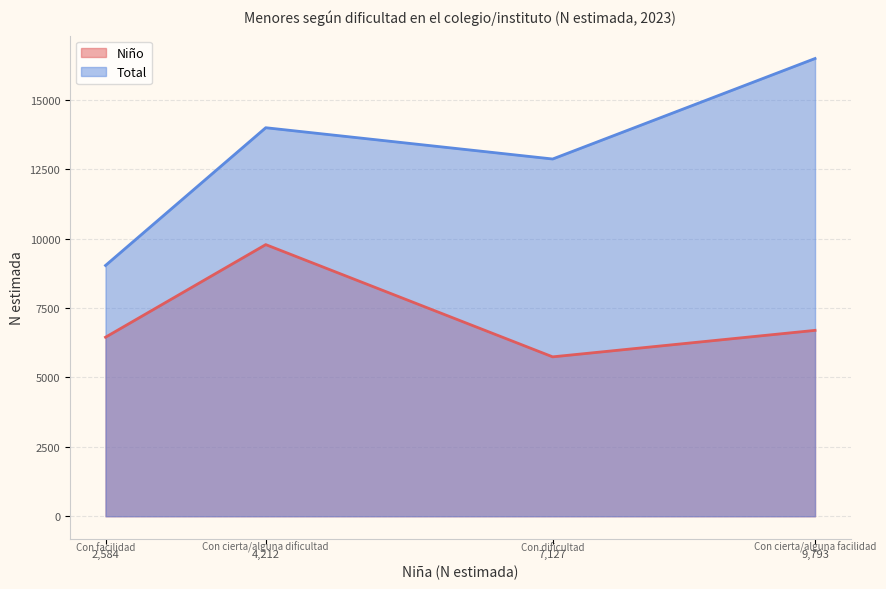

Which series has the largest range (max minus min)?

Total